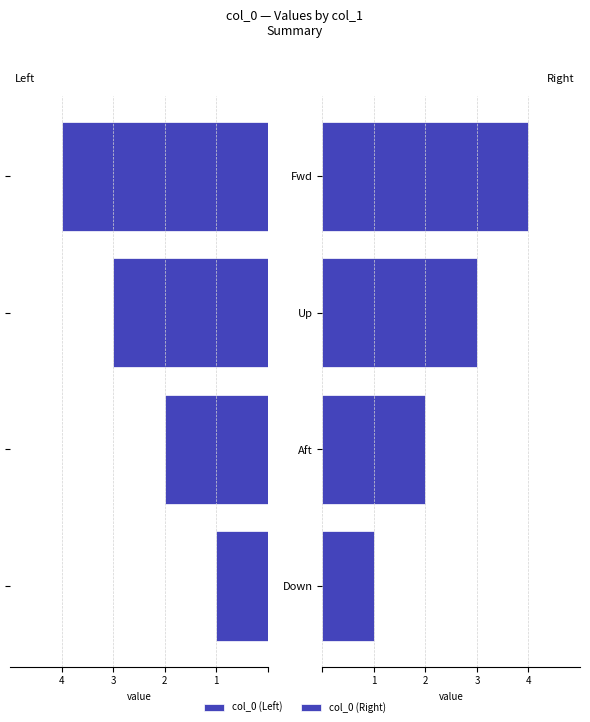

What is the value of the col_0 (Left) bar at the 2nd from the left?

-2